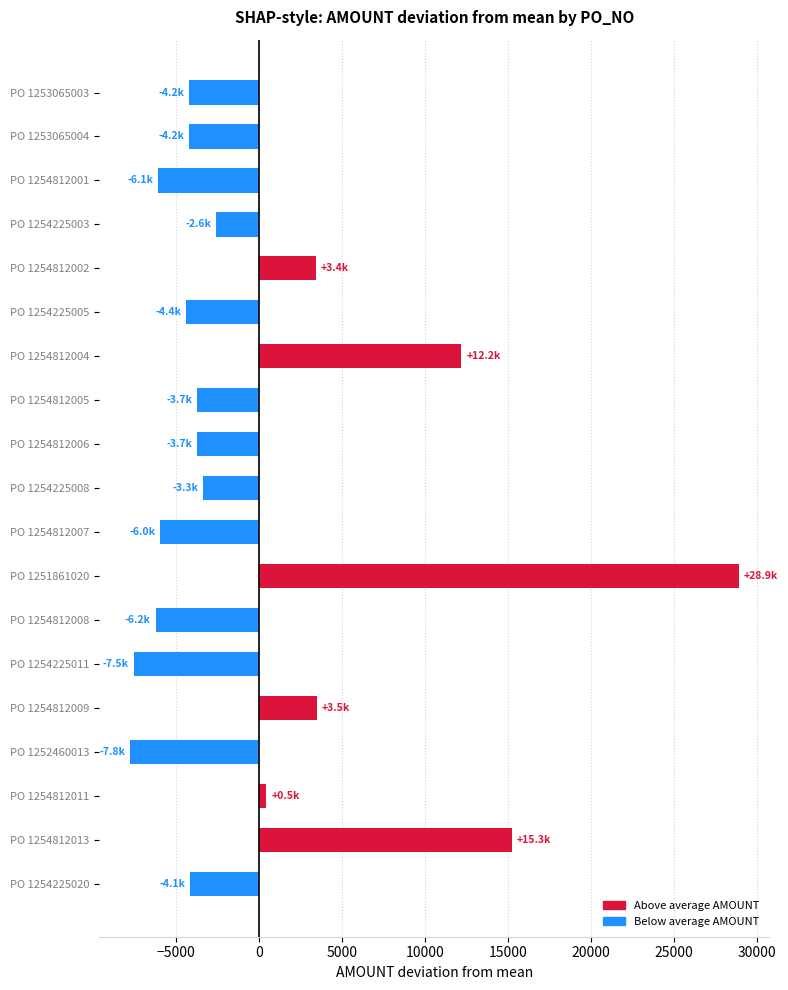

What is the change in value from PO 1253065004 to PO 1254812007?

-1751.6